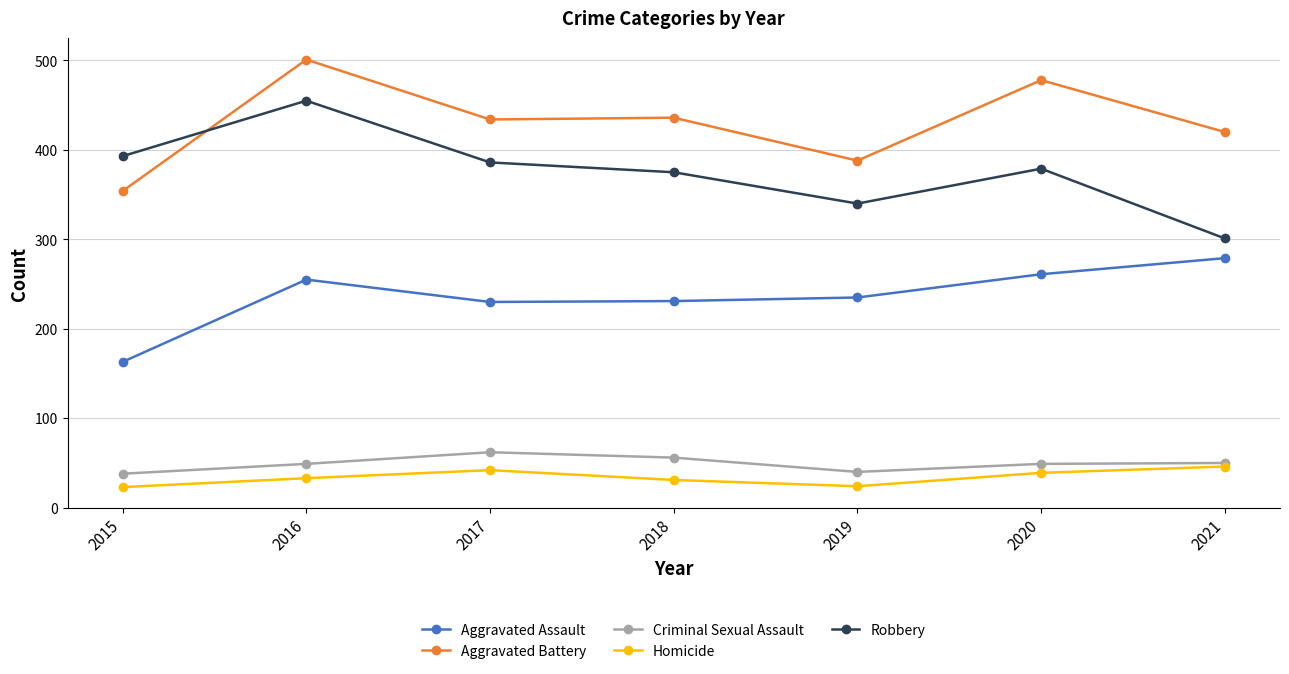

After their last crossing, which series has the higher values: Aggravated Battery or Robbery?

Aggravated Battery